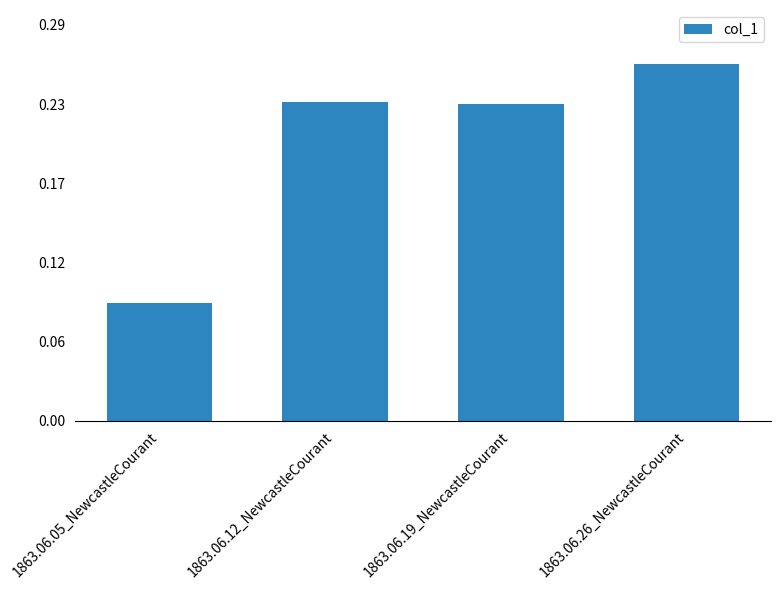

What is the maximum value shown in the chart?

0.3